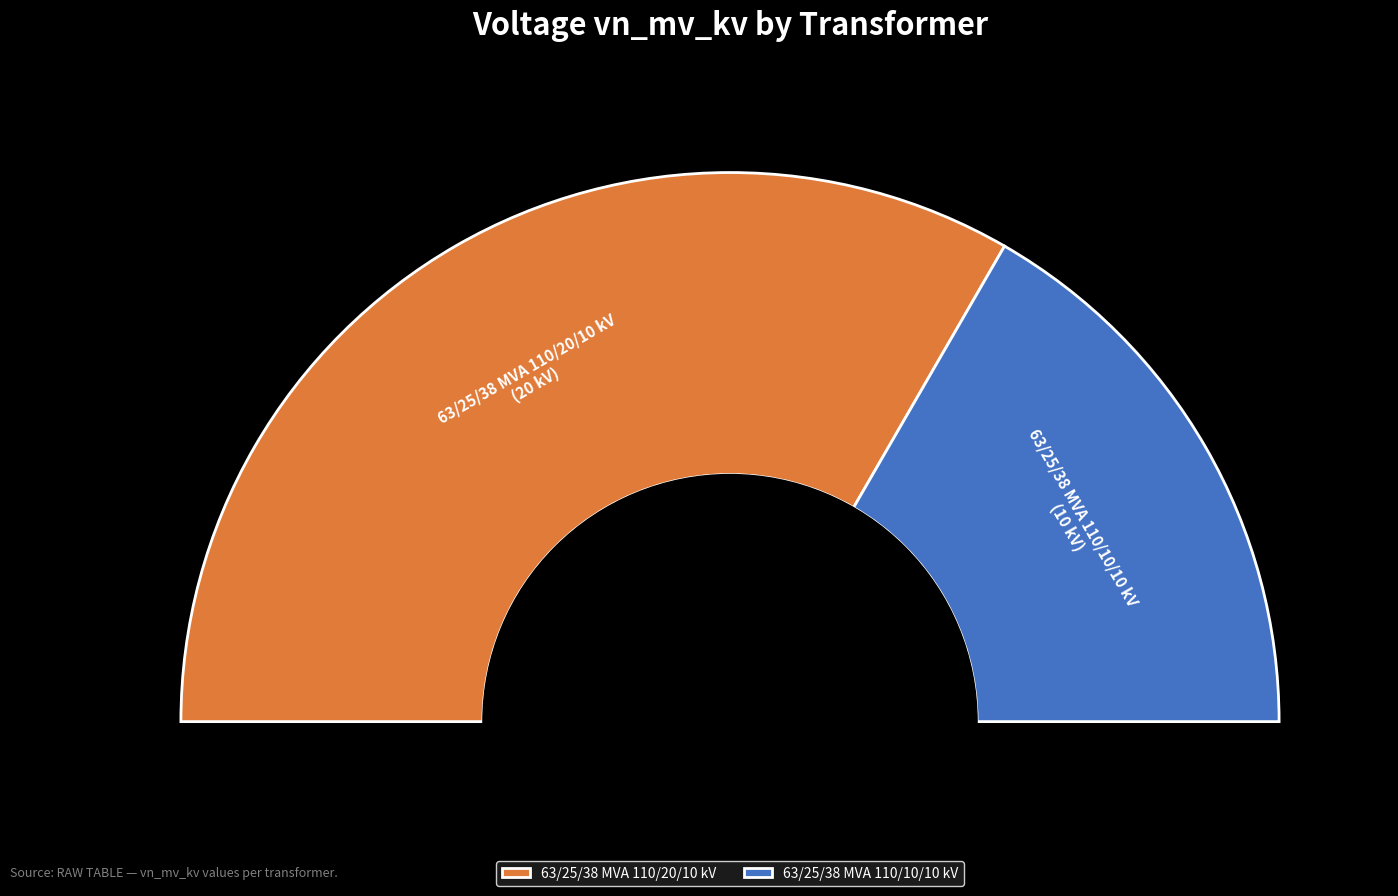

To the nearest percent, what is the difference between the 63/25/38 MVA 110/10/10 kV and 63/25/38 MVA 110/20/10 kV slice percentages?

33%